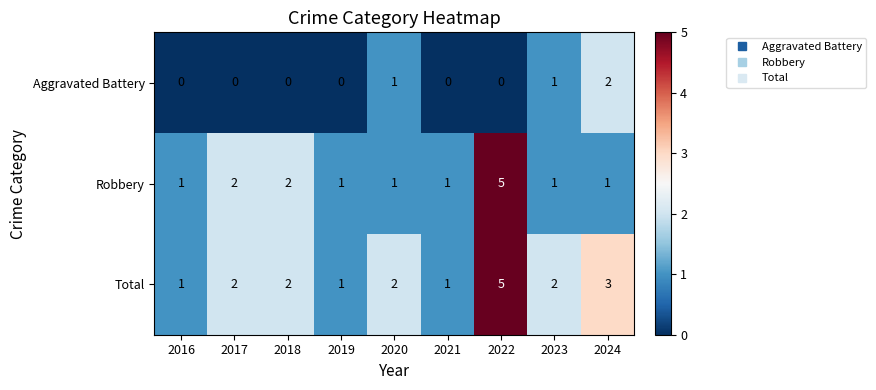

Reading left to right, transcribe all the data shown in this chart.

Aggravated Battery: 0	0	0	0	1	0	0	1	2
Robbery: 1	2	2	1	1	1	5	1	1
Total: 1	2	2	1	2	1	5	2	3